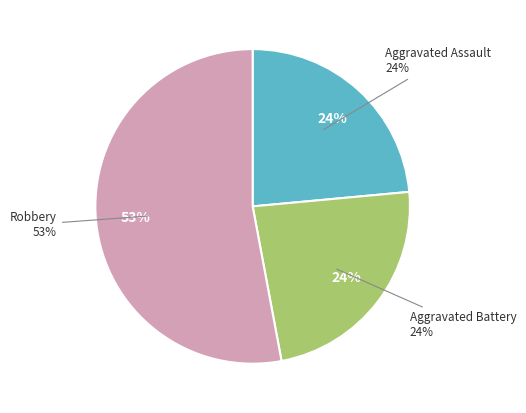

What is the largest slice in the pie chart?

Robbery